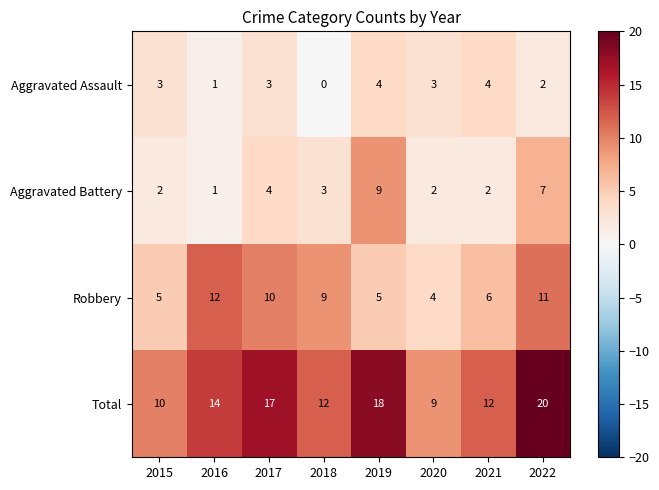

The Total series shows 8 at 2018. True or false?

False